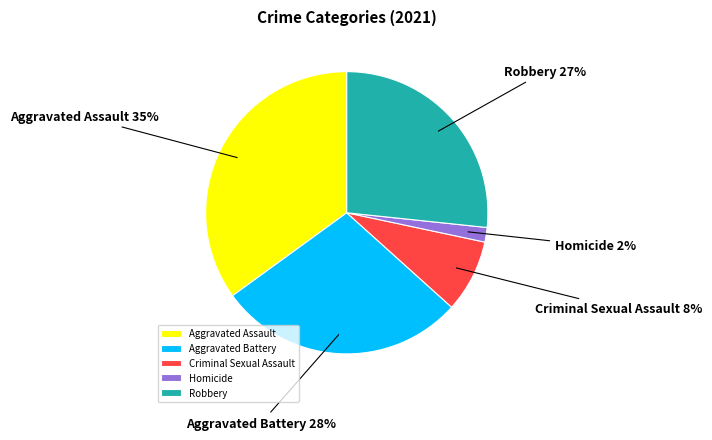

Does Homicide represent more than half of the total?

No